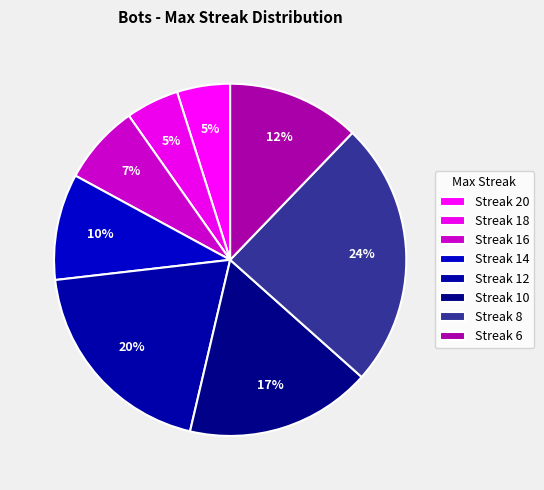

How many segments does this pie chart have?

8